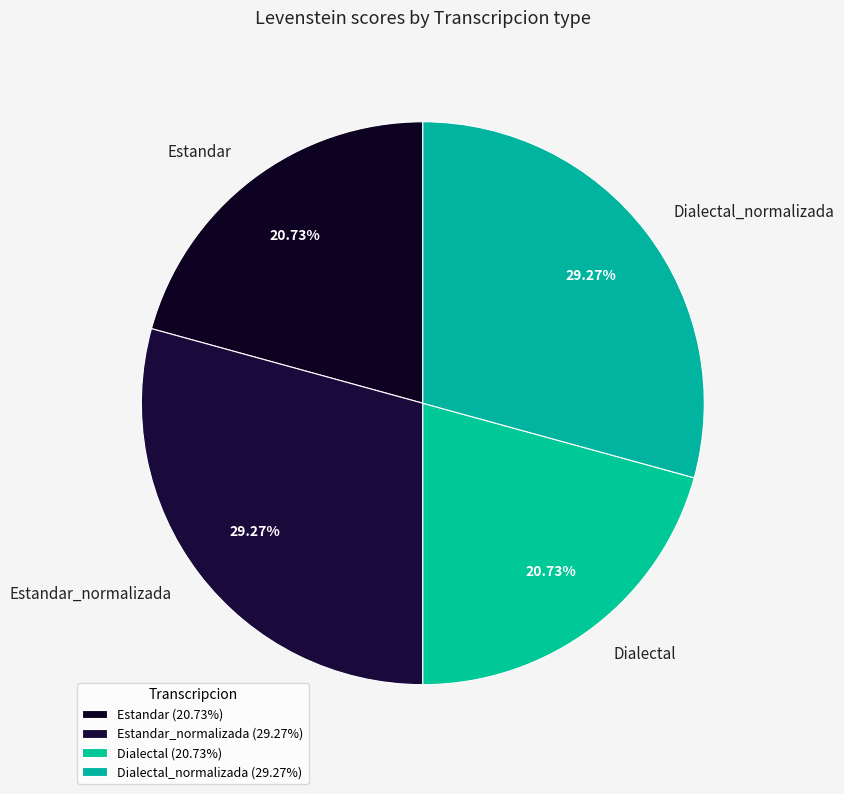

How many segments does this pie chart have?

4